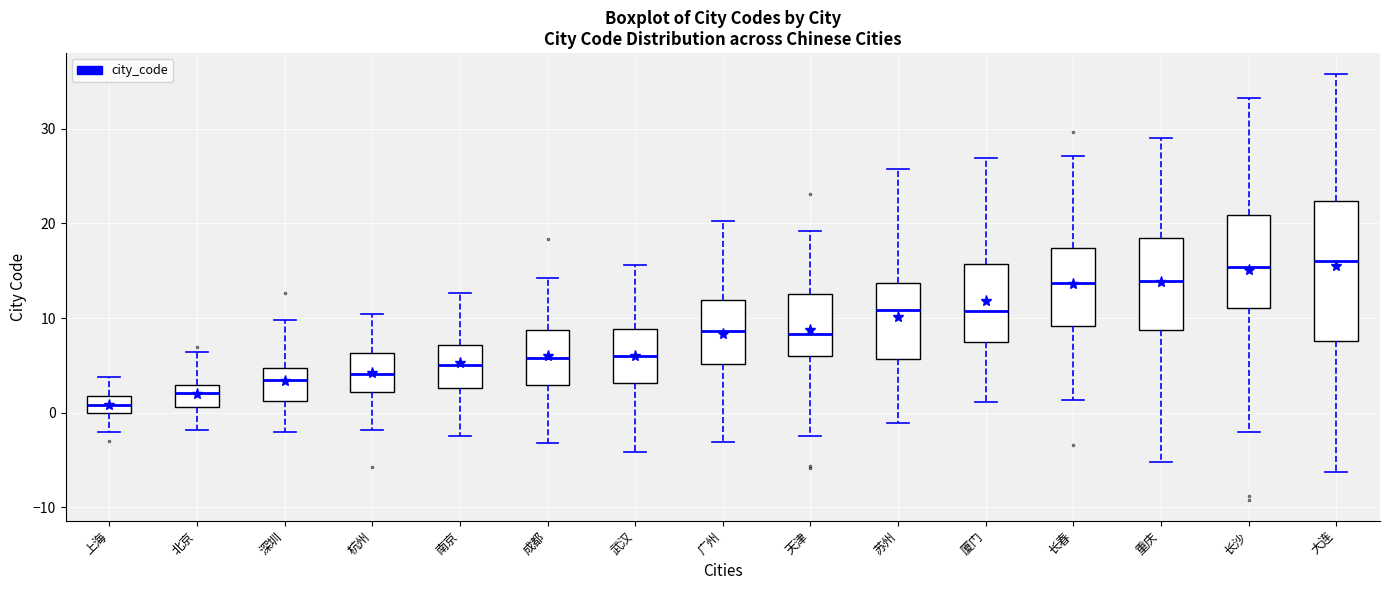

Which box is the tallest, from its lower edge to its upper edge?

大连